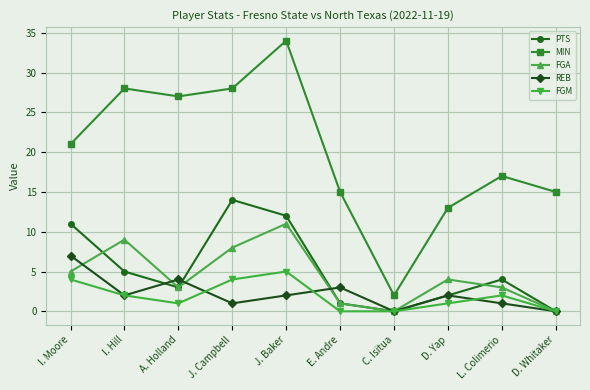

At which category does FGA reach its first local peak?

I. Hill